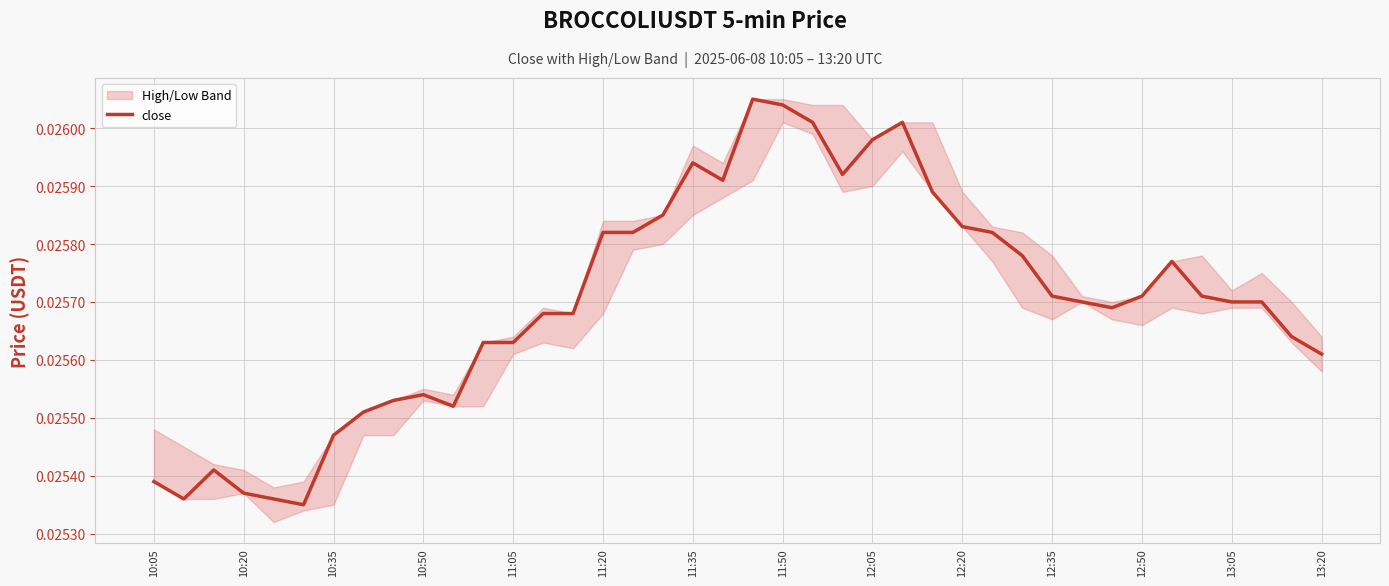

How many values are between 0 and 1?

40